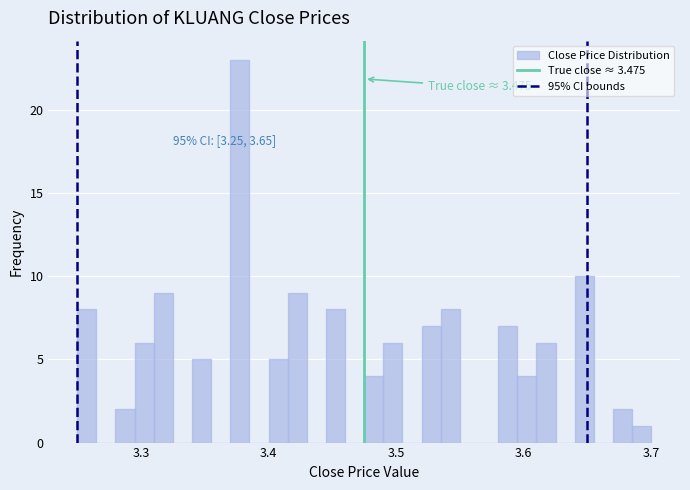

Read against the x-axis, roughly where is the centre of the tallest bar?

3.38